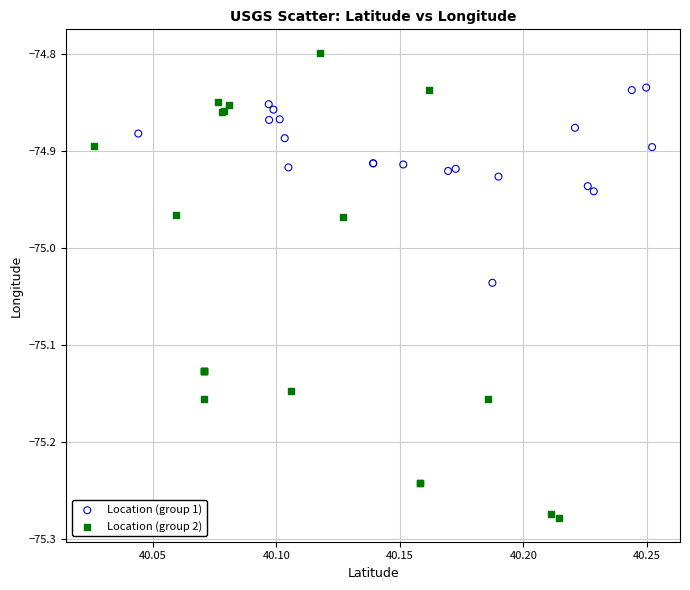

Which series contains the lowest Y value?

Location (group 2)